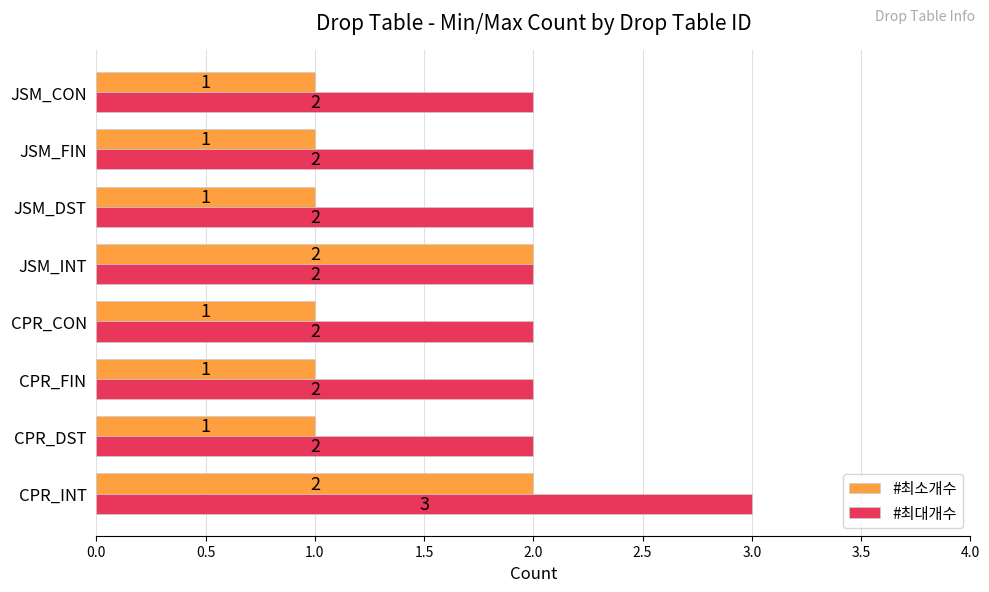

Is it true that #최대개수 equals 2 at JSM_FIN?

True